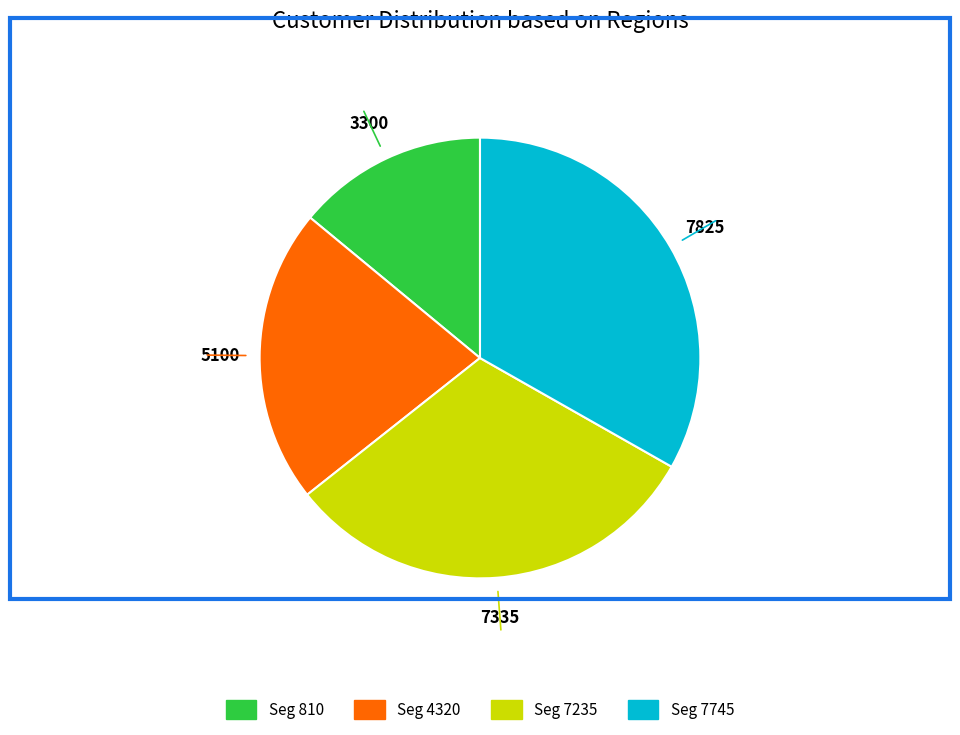

Does any single category account for the majority?

No